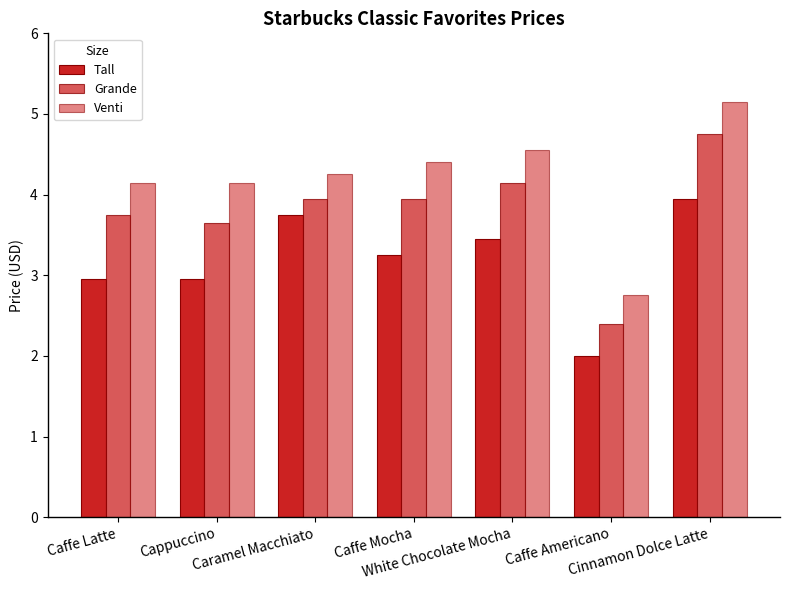

How many groups of bars are there?

7